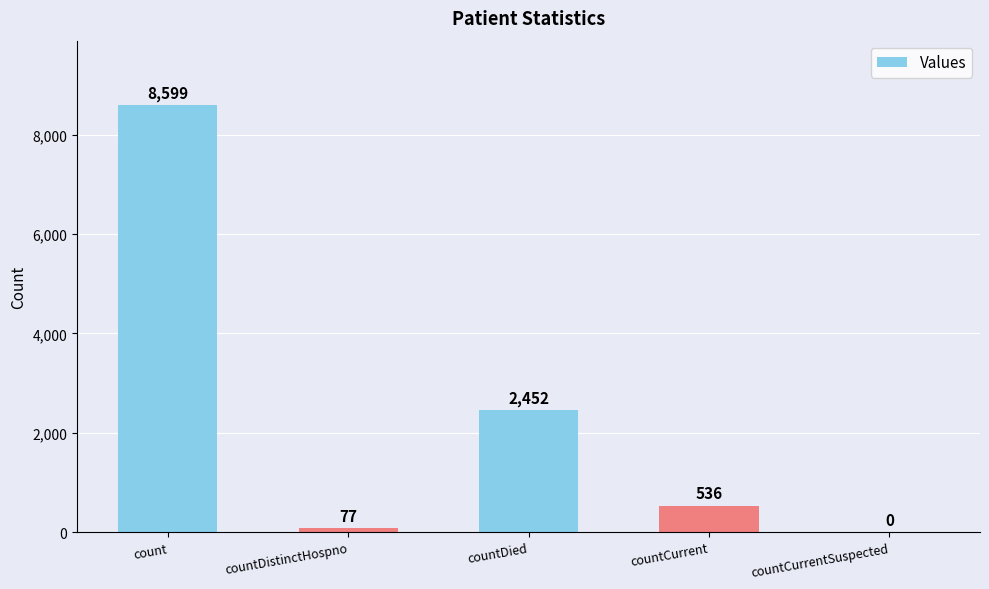

The chart shows a value of -5767 at countCurrentSuspected. True or false?

False